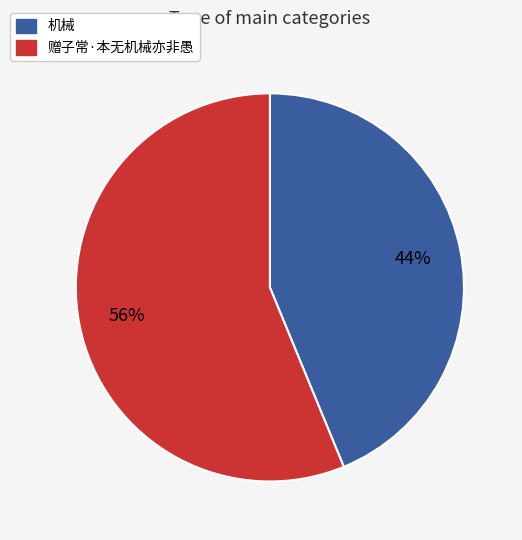

To the nearest percent, what is the difference between the largest and smallest slice percentages?

12%